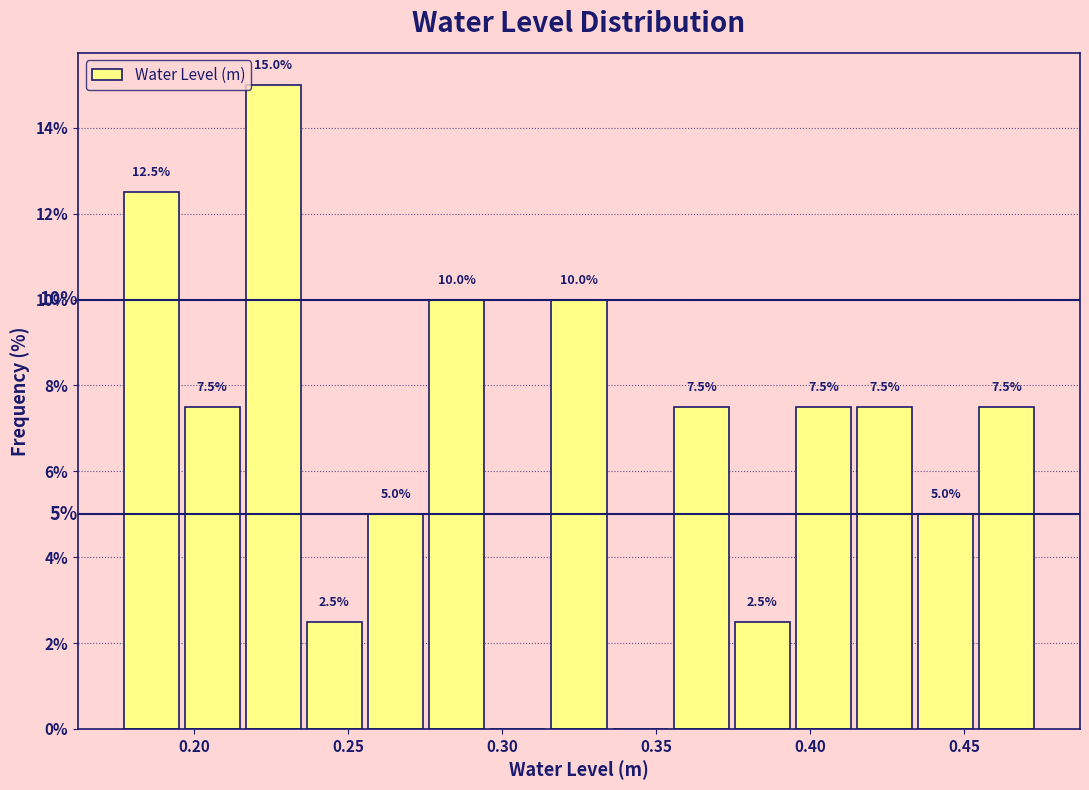

Around what value on the x-axis is the tallest bar? Give the approximate position of its centre, as read against the axis.

0.225